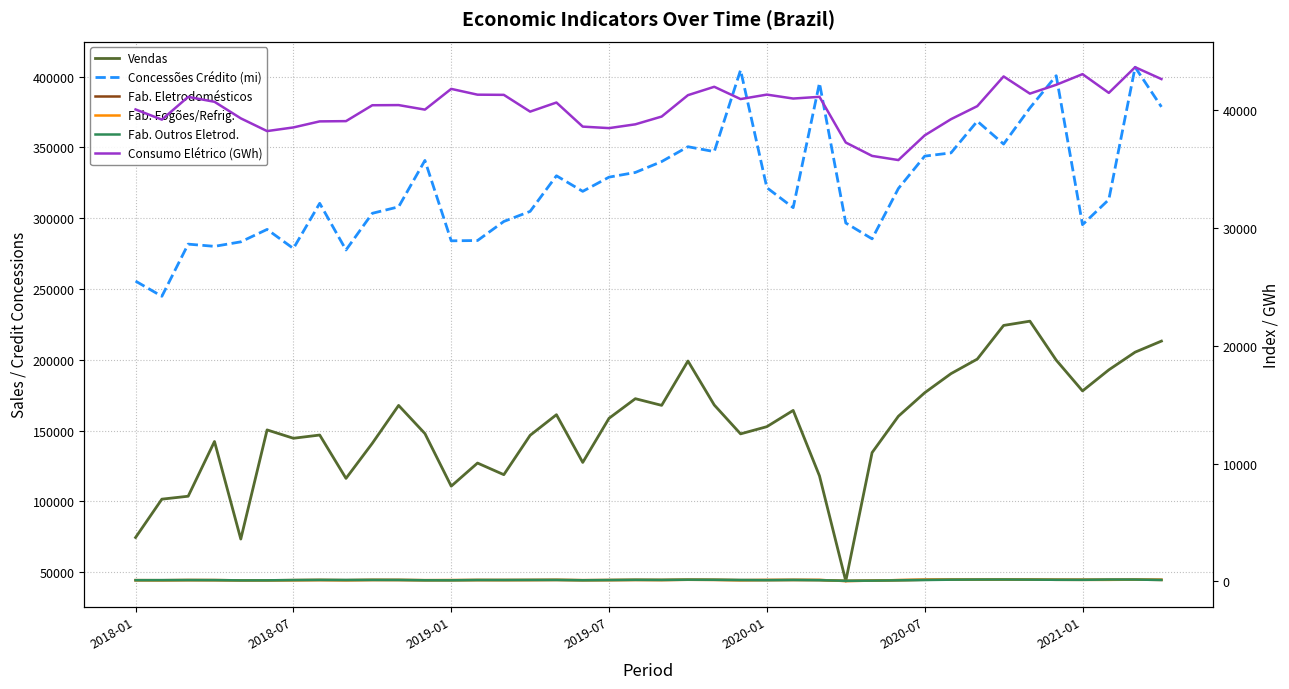

At which label does Fab. Outros Eletrod. reach its minimum?

27